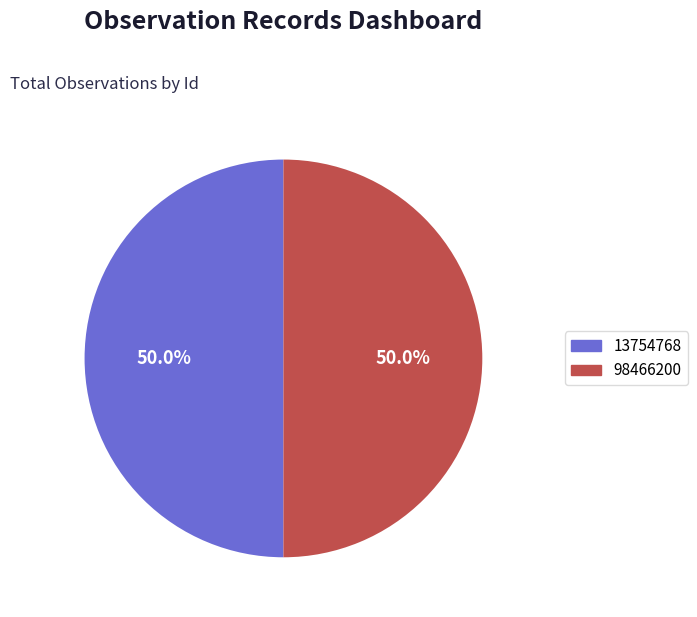

How many slices are in this pie chart?

2